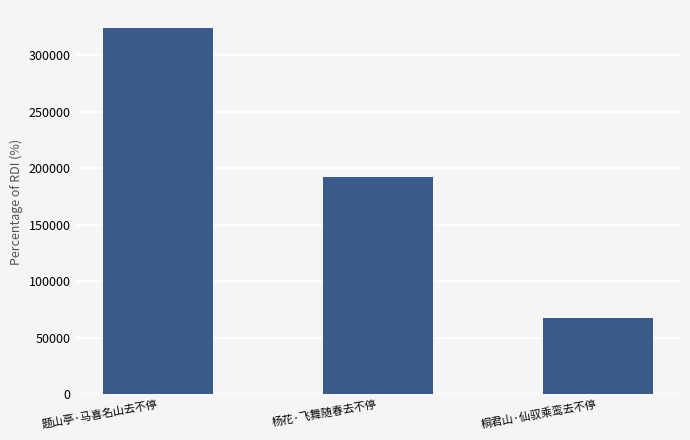

What is the difference between the maximum and minimum values?

256769